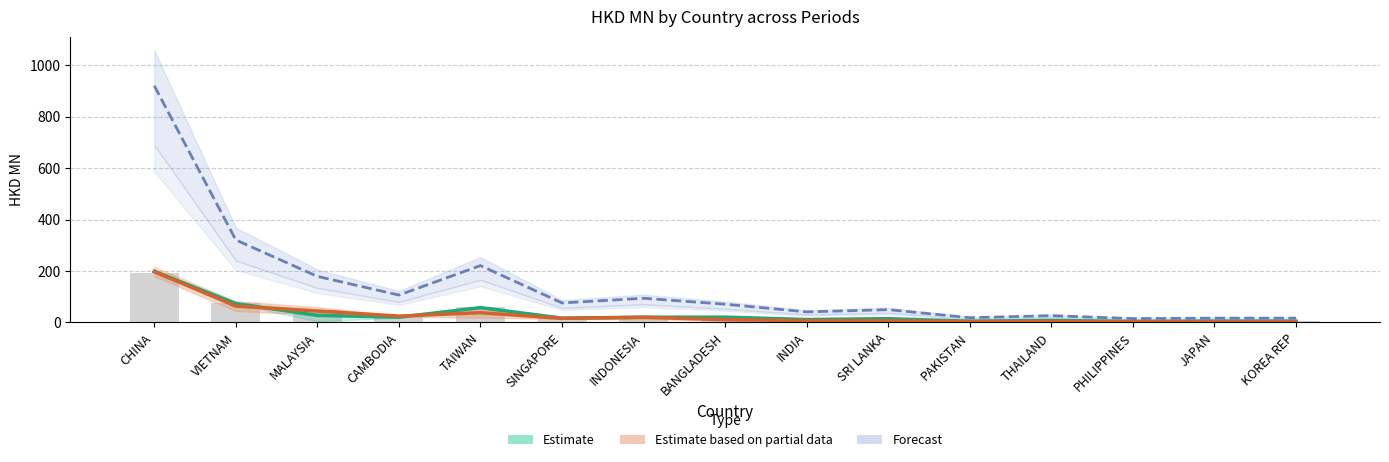

At how many categories does at least one series exceed 903?

1